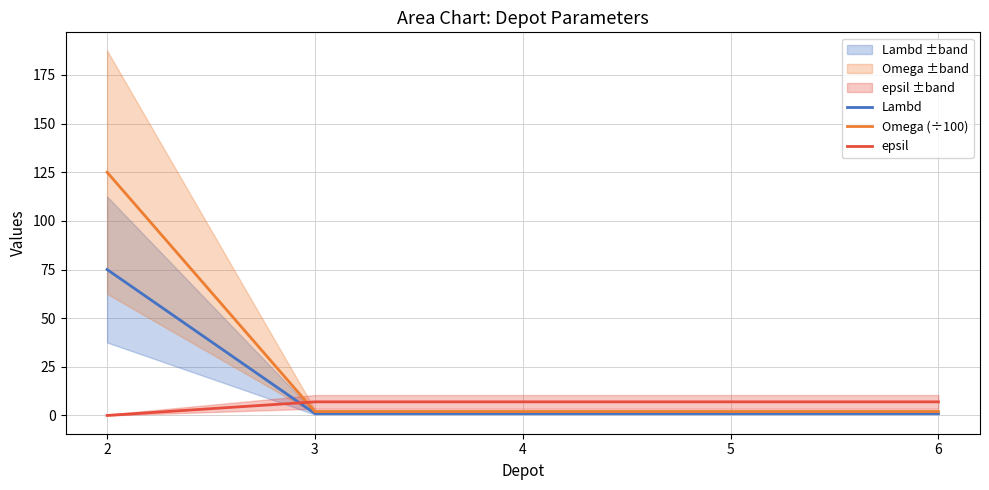

What is the greatest value displayed?

125